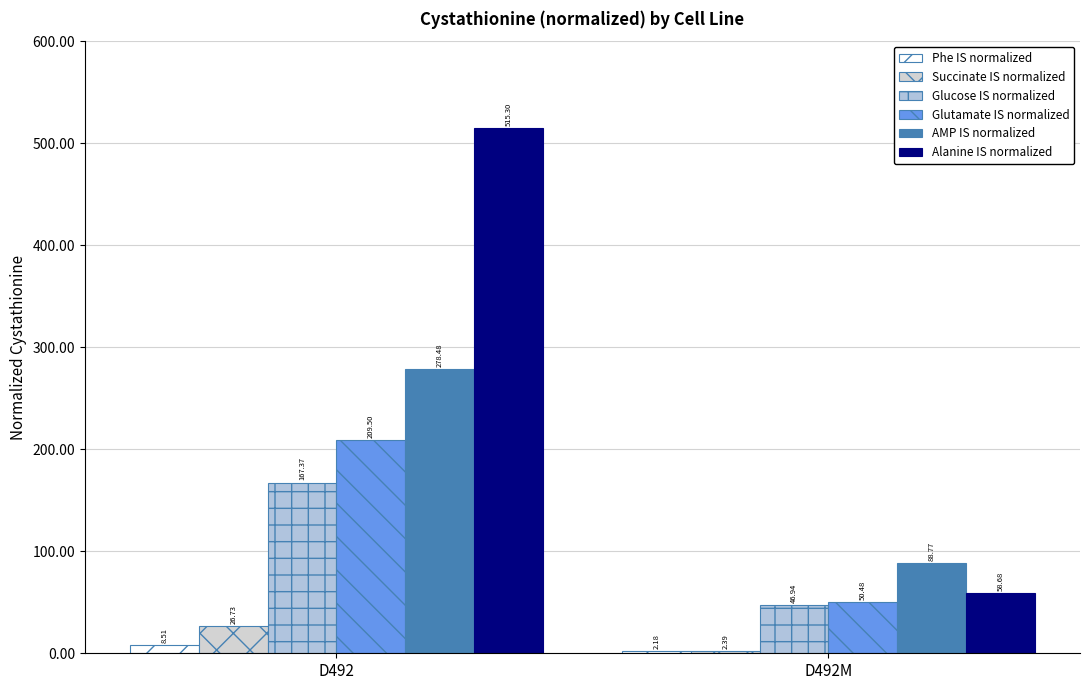

What is the total value across all series at D492M?

249.4